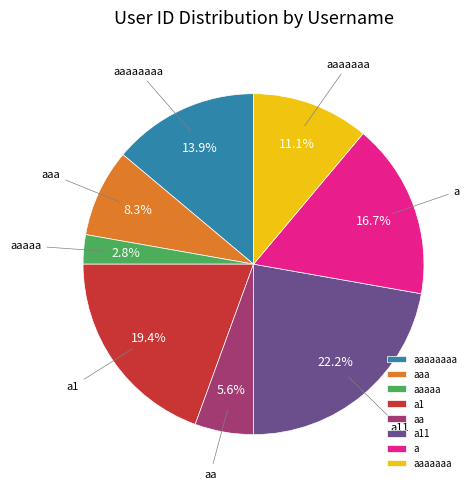

Count the number of slices in the pie.

8